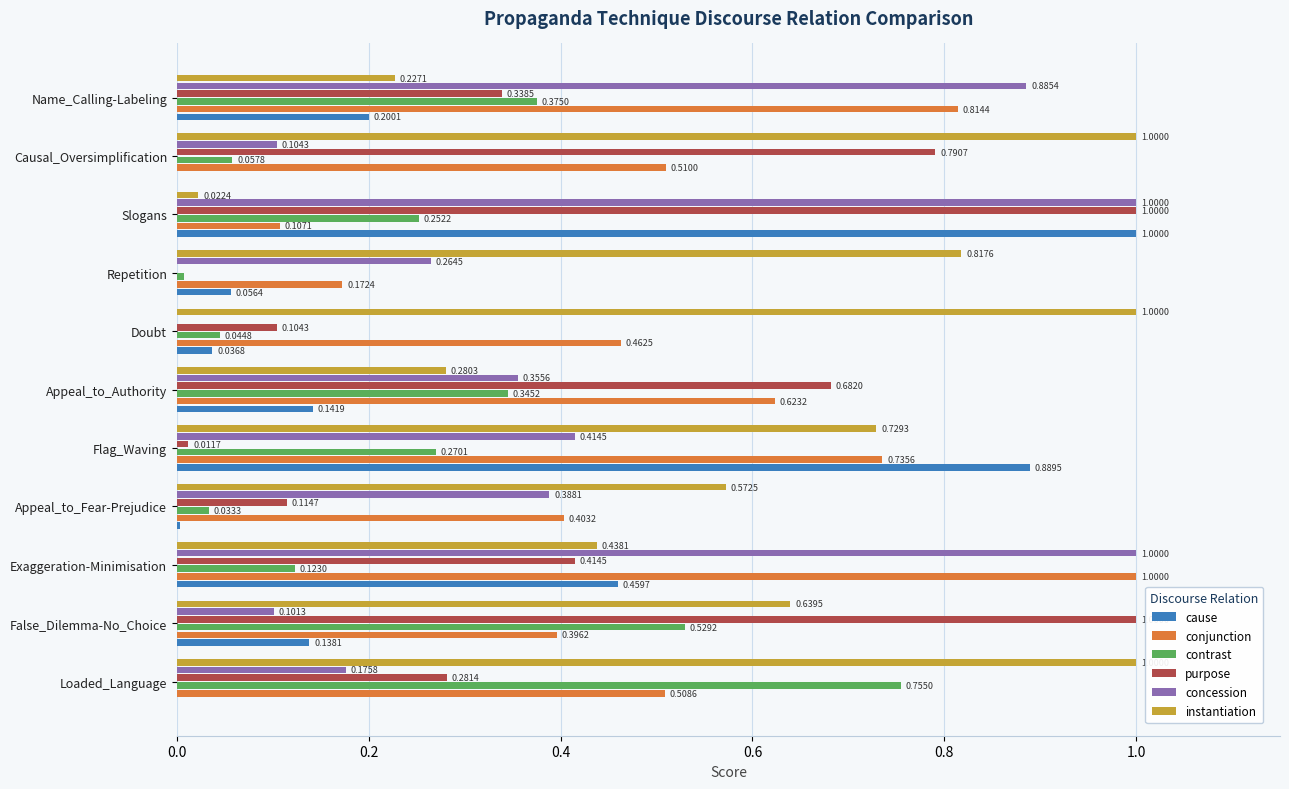

What are all the series names shown in the legend?

cause, conjunction, contrast, purpose, concession, instantiation